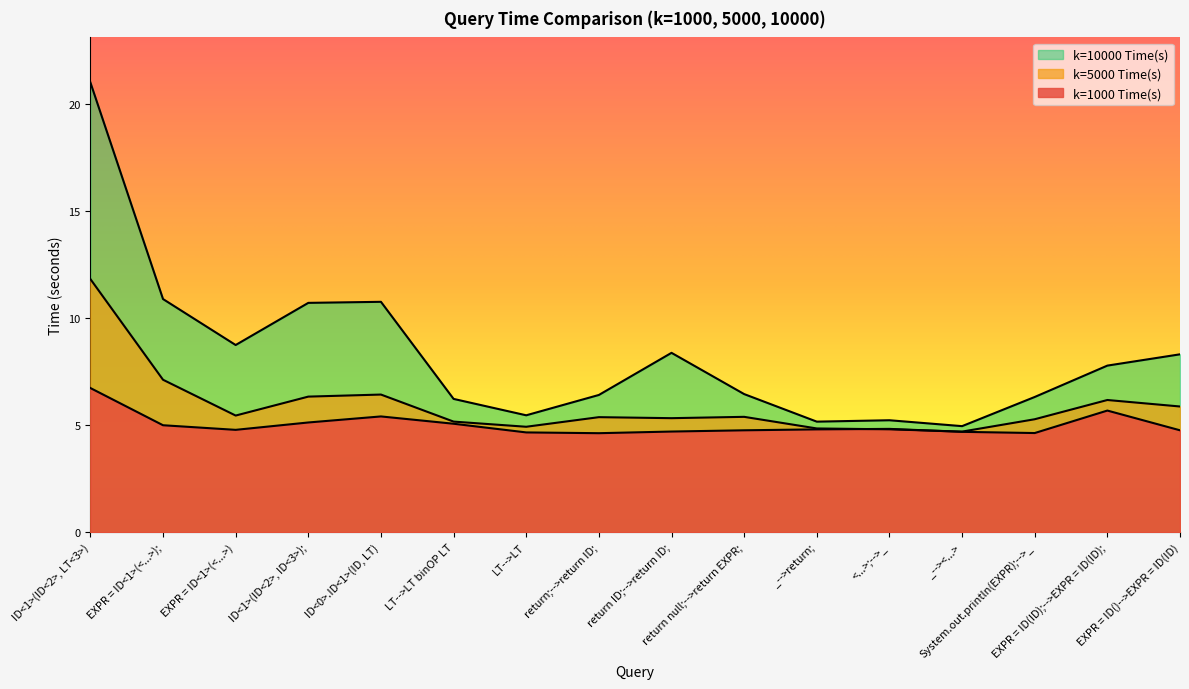

What is the difference between the maximum and minimum values in the k=1000 Time(s) series?

2.1